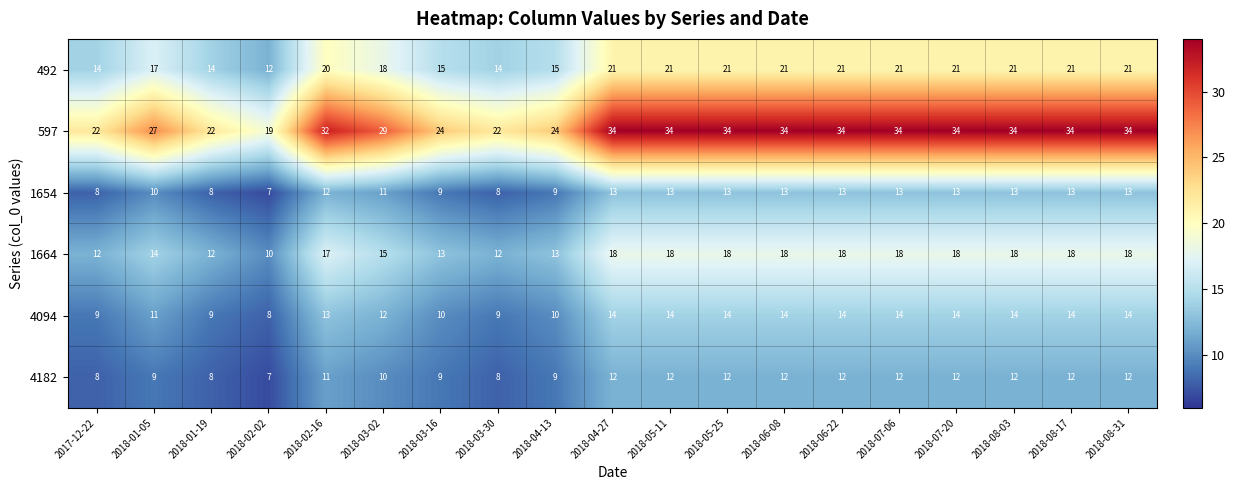

What is the sum of all 4182 values?

199